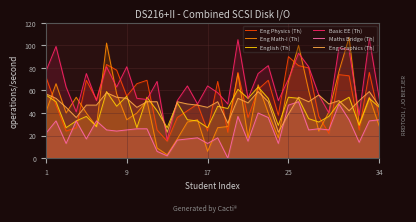

Is the value of English (Th) at 29 greater than the value of Eng Math-I (Th) at 31?

Yes